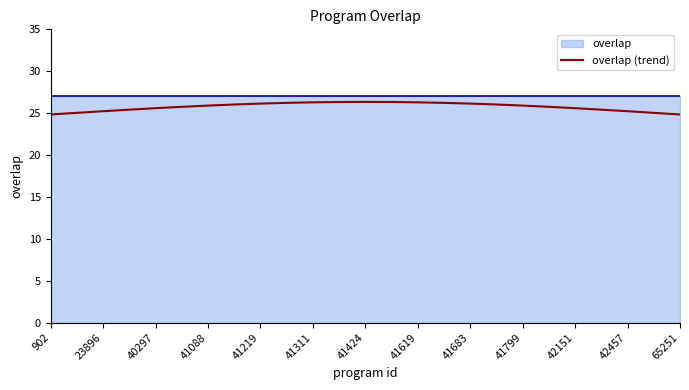

True or false: overlap (trend) has a value of 42.4 at 41424.

False